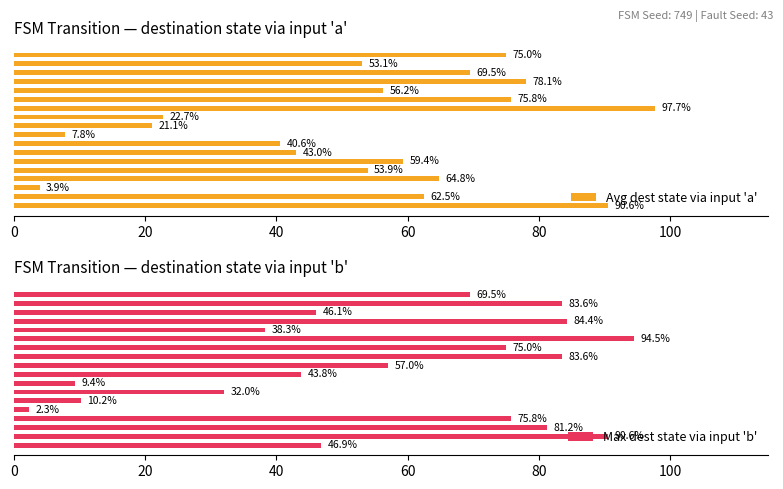

What is the smallest value displayed?

2.3